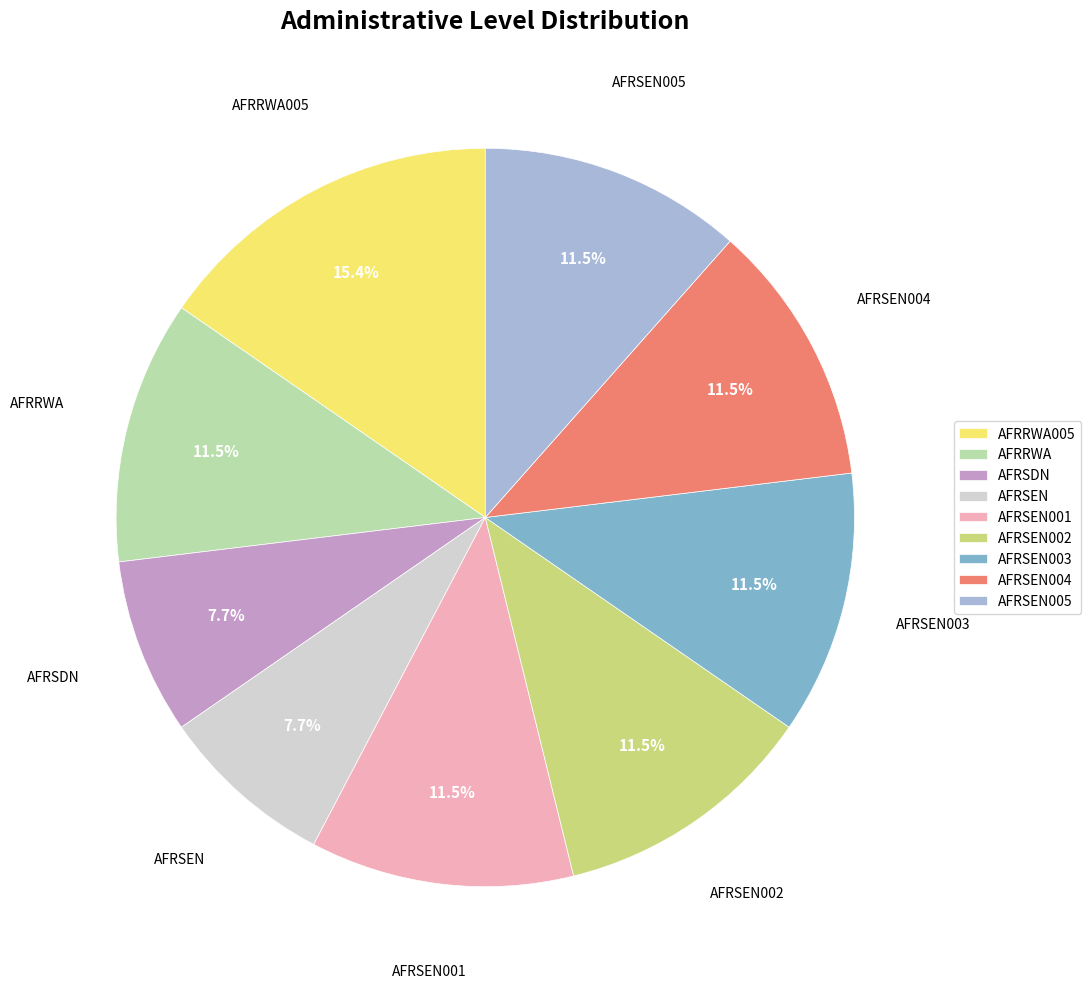

The AFRRWA005 slice represents 15% of the pie. True or false?

True